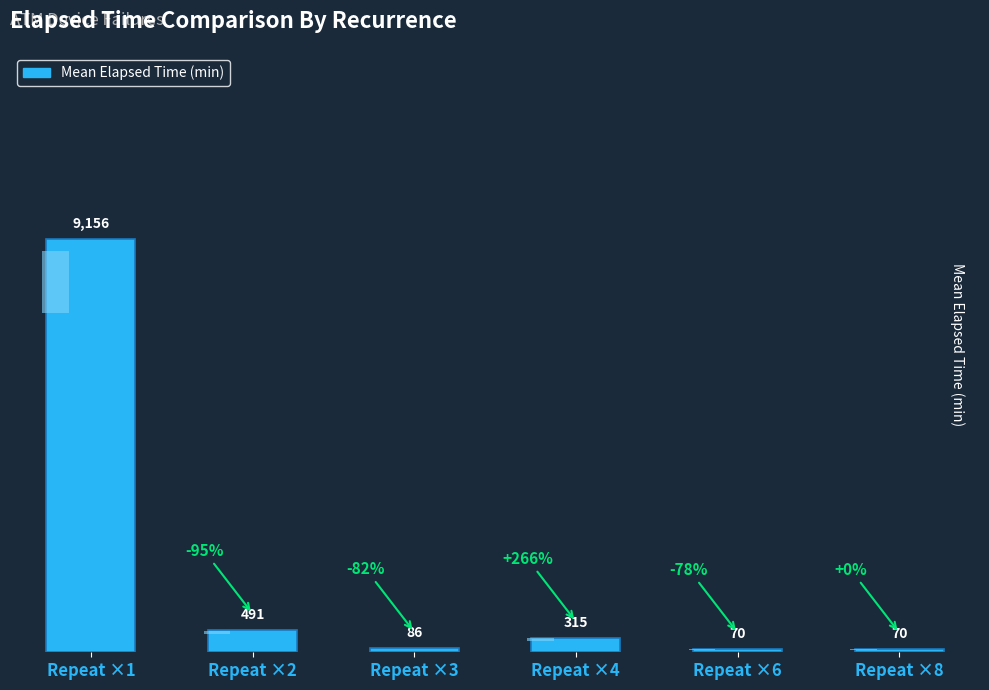

What is the difference between the second highest and second lowest values?

421